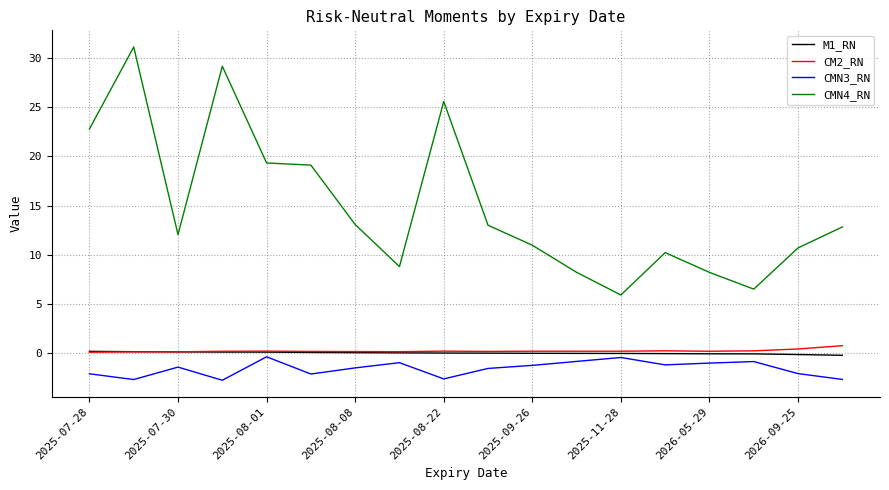

True or false: CMN3_RN and CMN4_RN intersect in this chart.

False